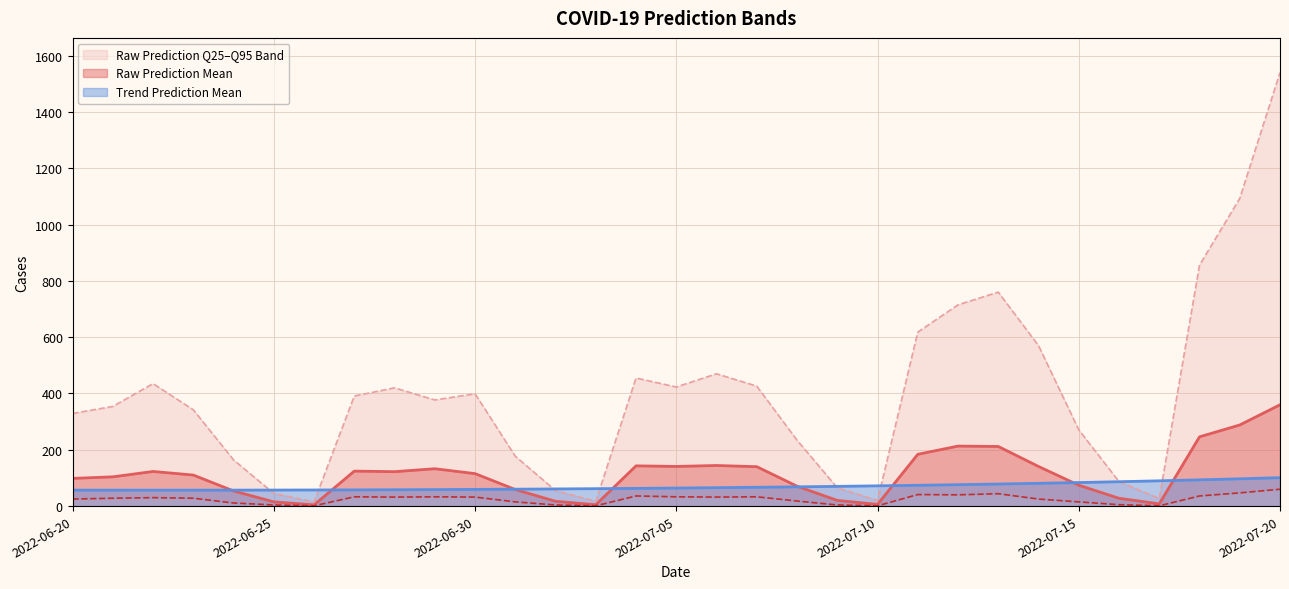

The value of Raw Prediction Q95 at 2022-07-04 is 455.0. True or false?

True